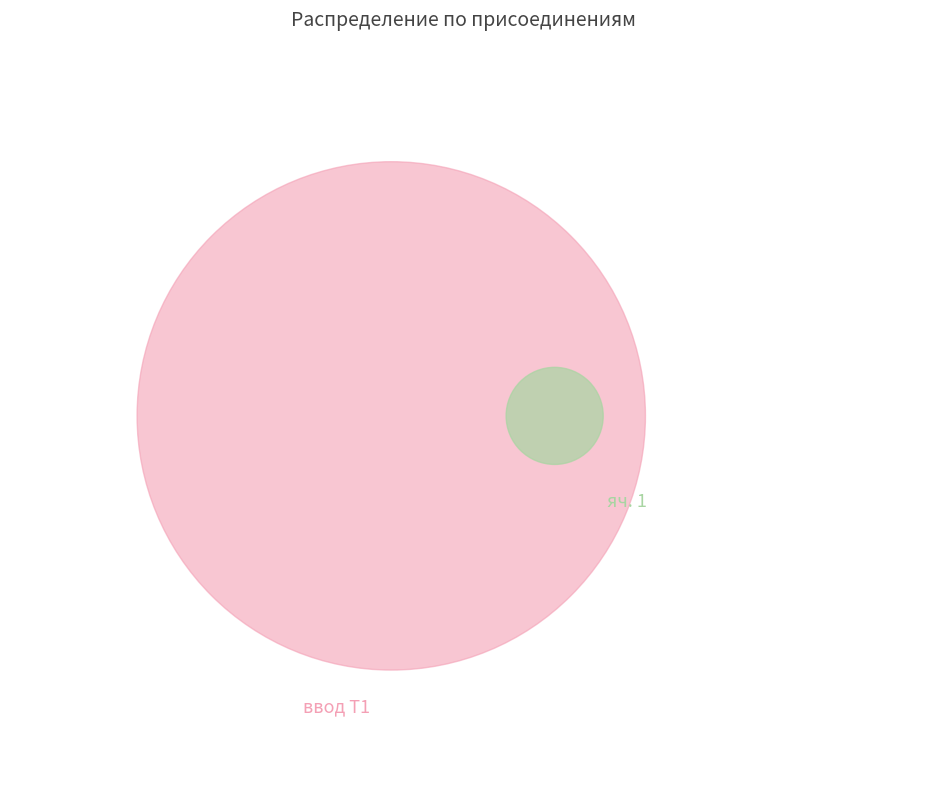

What is the change in value from ввод Т1 to яч. 1 (5338)?

-59.5